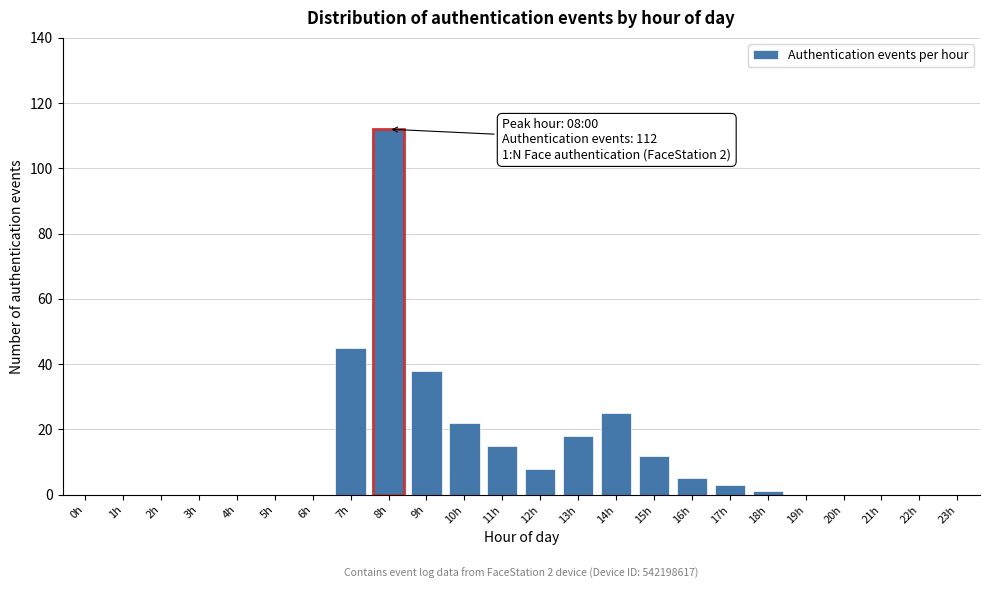

Reading left to right, what are all the values shown in this chart?

0h=0	1h=0	2h=0	3h=0	4h=0	5h=0	6h=0	7h=45	8h=112	9h=38	10h=22	11h=15	12h=8	13h=18	14h=25	15h=12	16h=5	17h=3	18h=1	19h=0	20h=0	21h=0	22h=0	23h=0